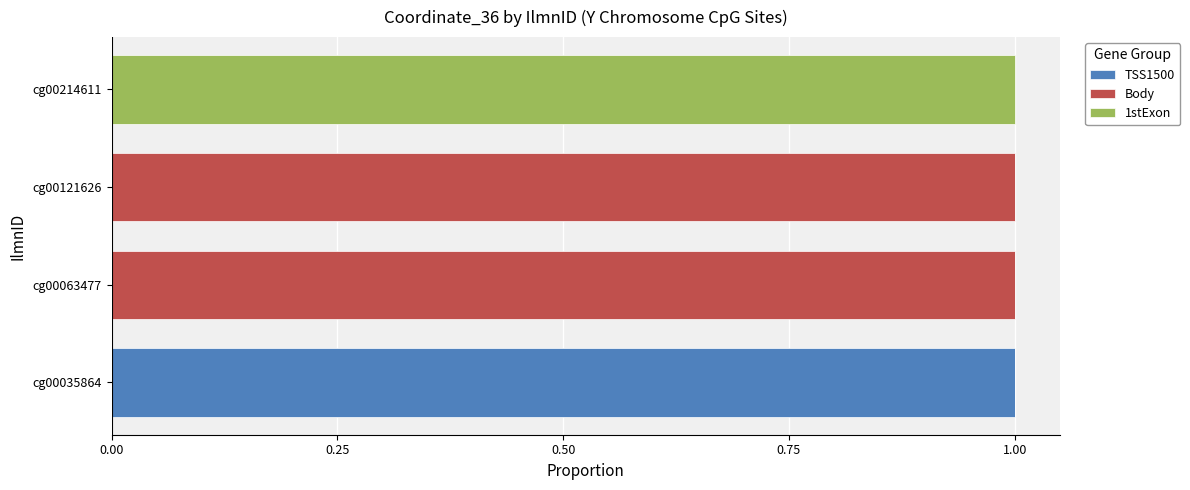

The TSS1500 series shows 0 at cg00063477. True or false?

True